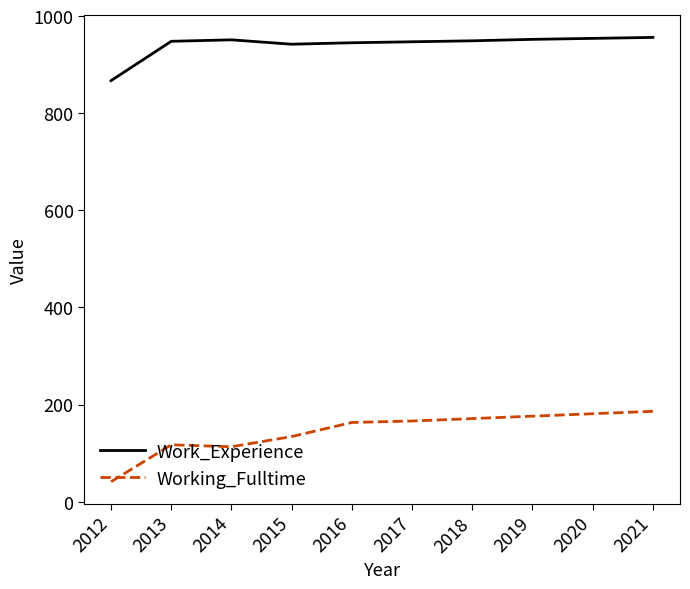

List the series in order of their overall mean, highest first.

Work_Experience, Working_Fulltime